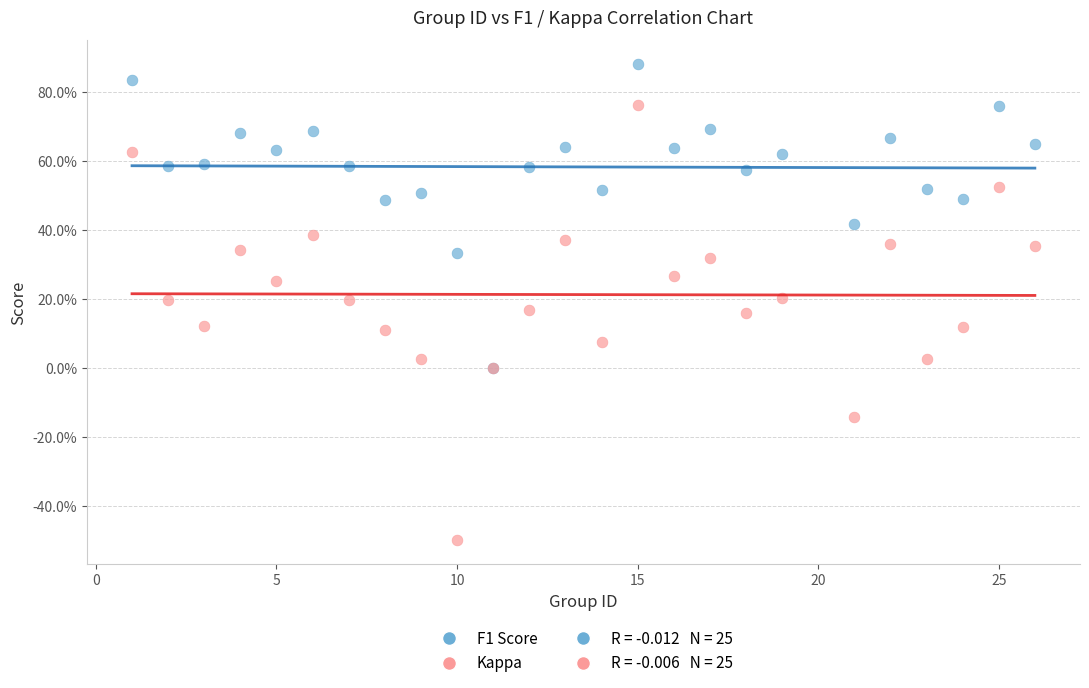

Which series reaches the minimum Y coordinate?

Kappa